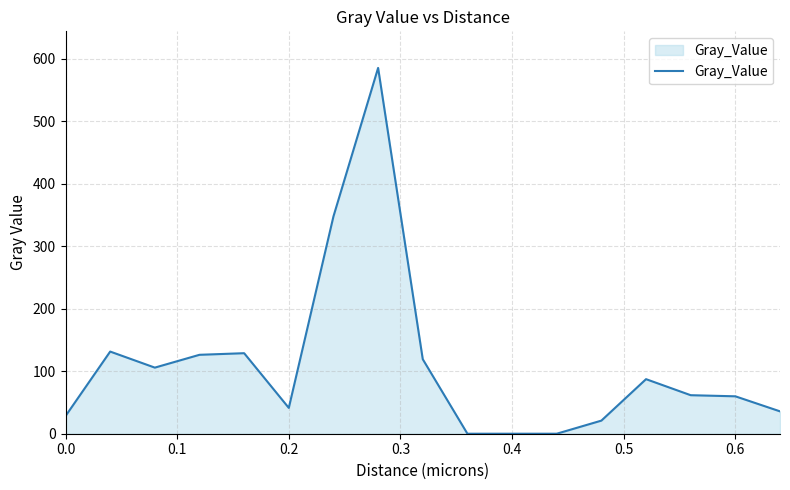

What is the difference between the maximum and minimum values?

585.4